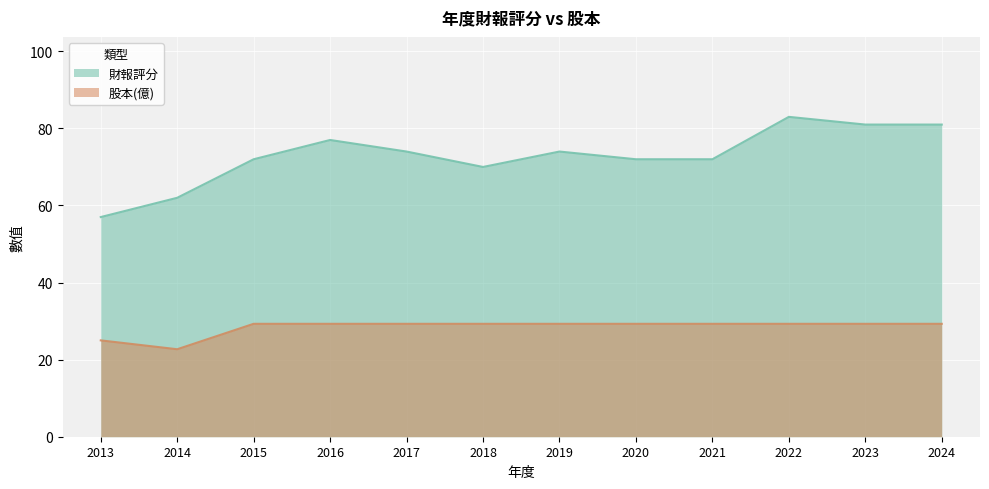

Reading right to left, transcribe all the data shown in this chart.

財報評分: 81.0	81.0	83.0	72.0	72.0	74.0	70.0	74.0	77.0	72.0	62.0	57.0
股本(億): 29.3	29.3	29.3	29.3	29.3	29.3	29.3	29.3	29.3	29.3	22.7	25.0